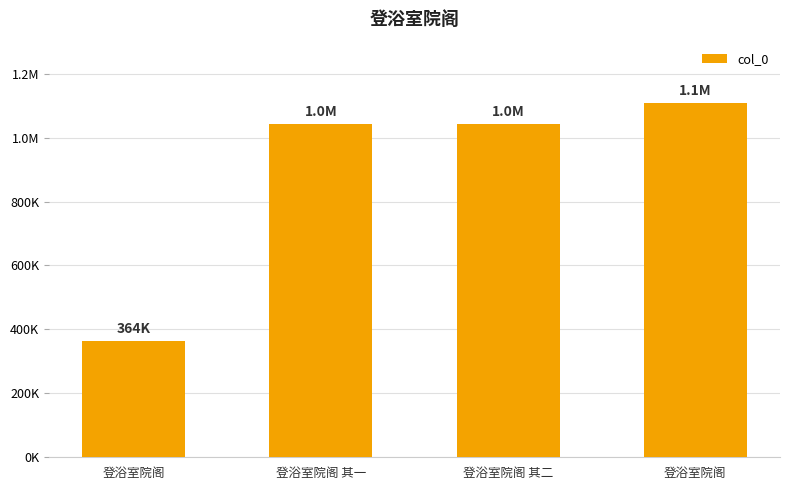

Does the chart contain any negative values?

No